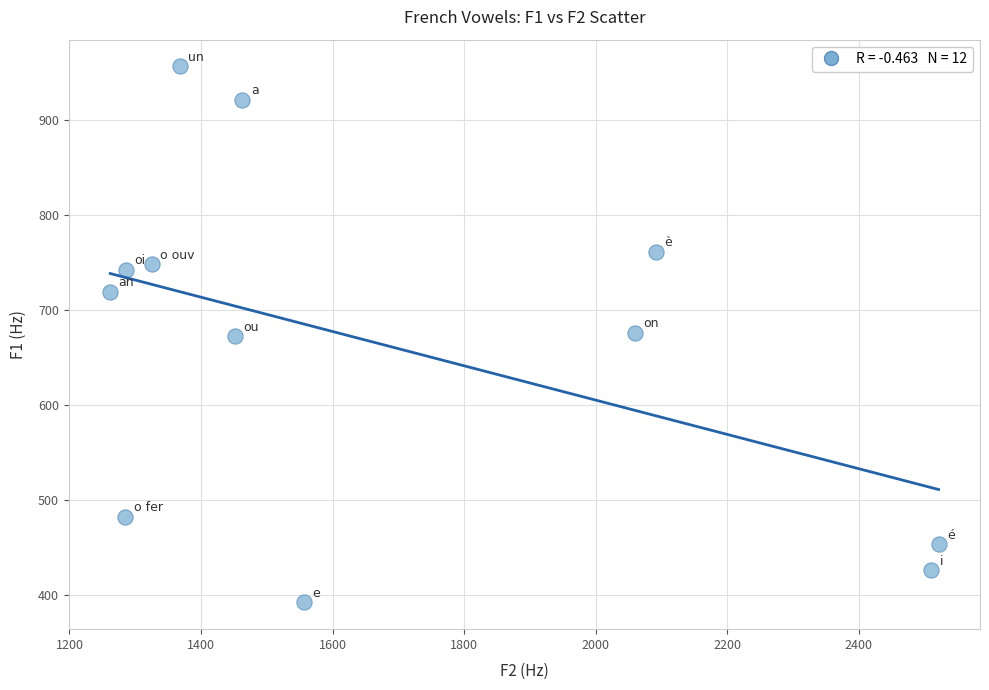

What is the range of Y values (max minus min)?

564